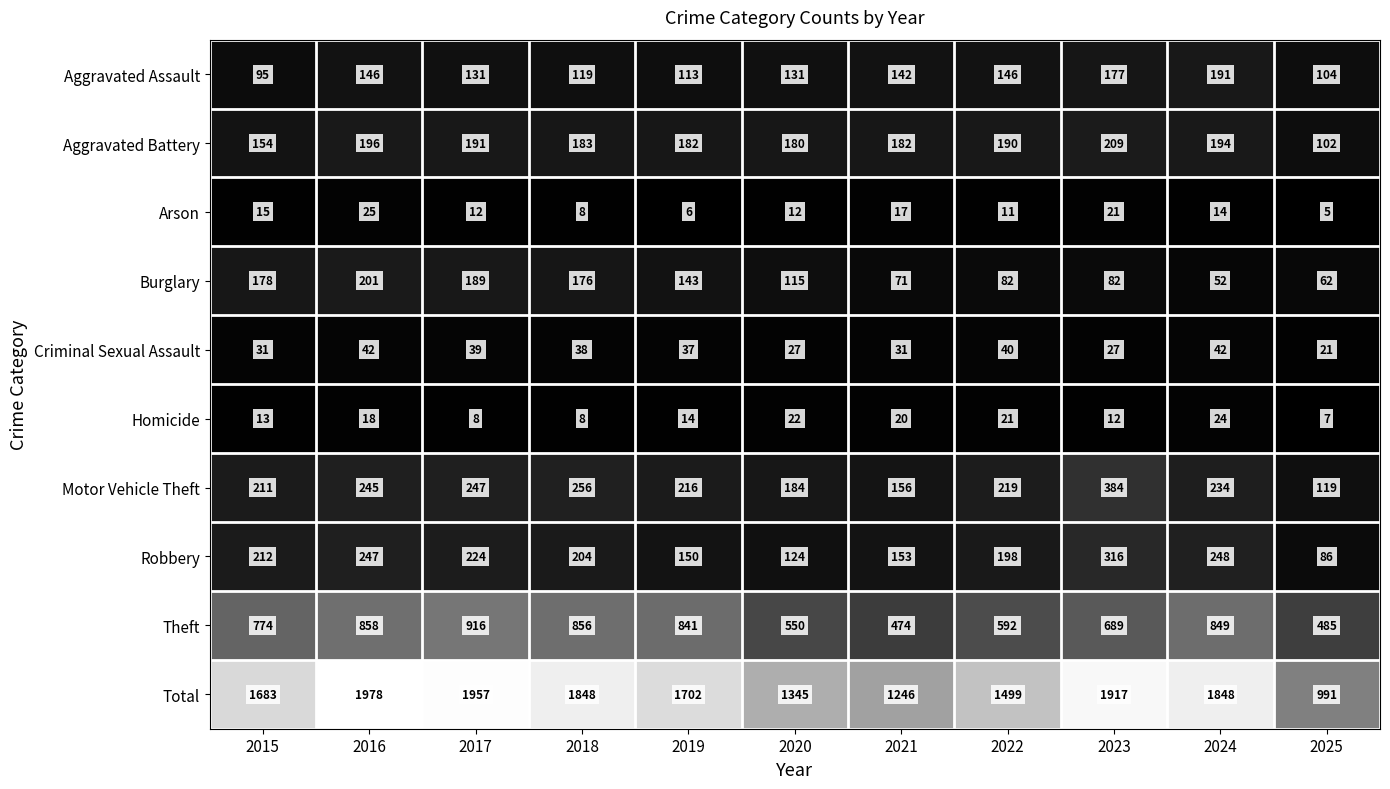

True or false: Aggravated Assault has a value of 146 at 2022.

True